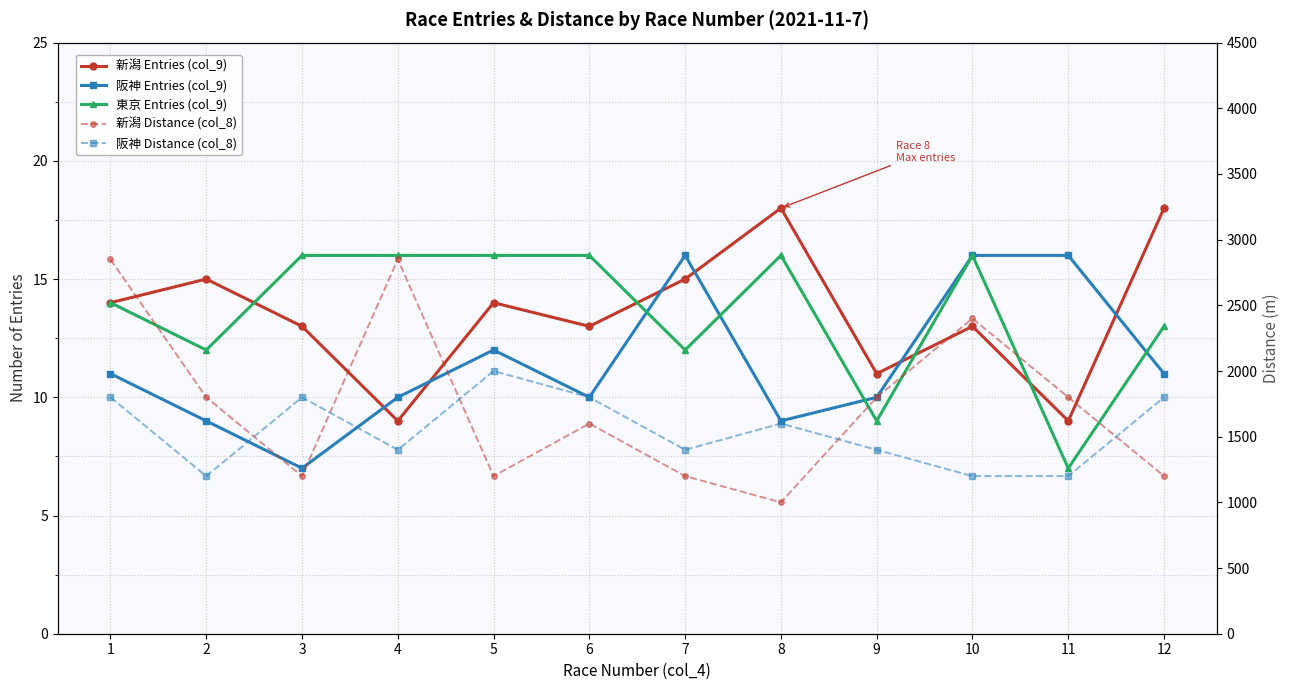

At which category is the sum across all series the highest?

1